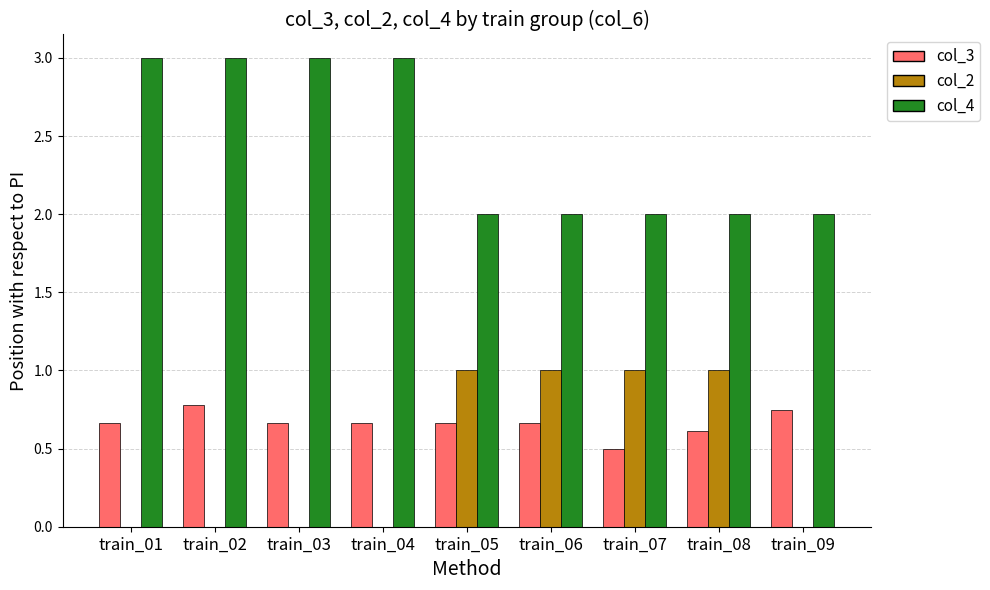

What is the total value across all series at train_01?

3.7